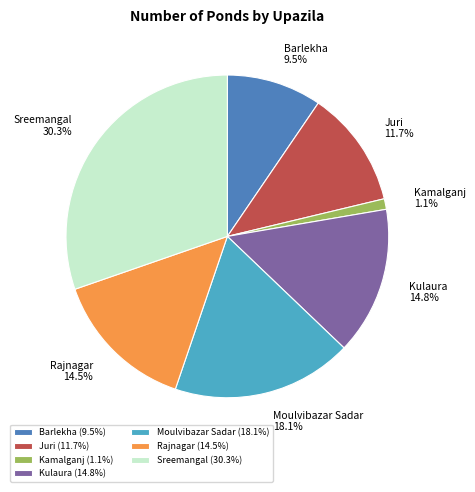

What percentage is NOT represented by Juri?

88.3%